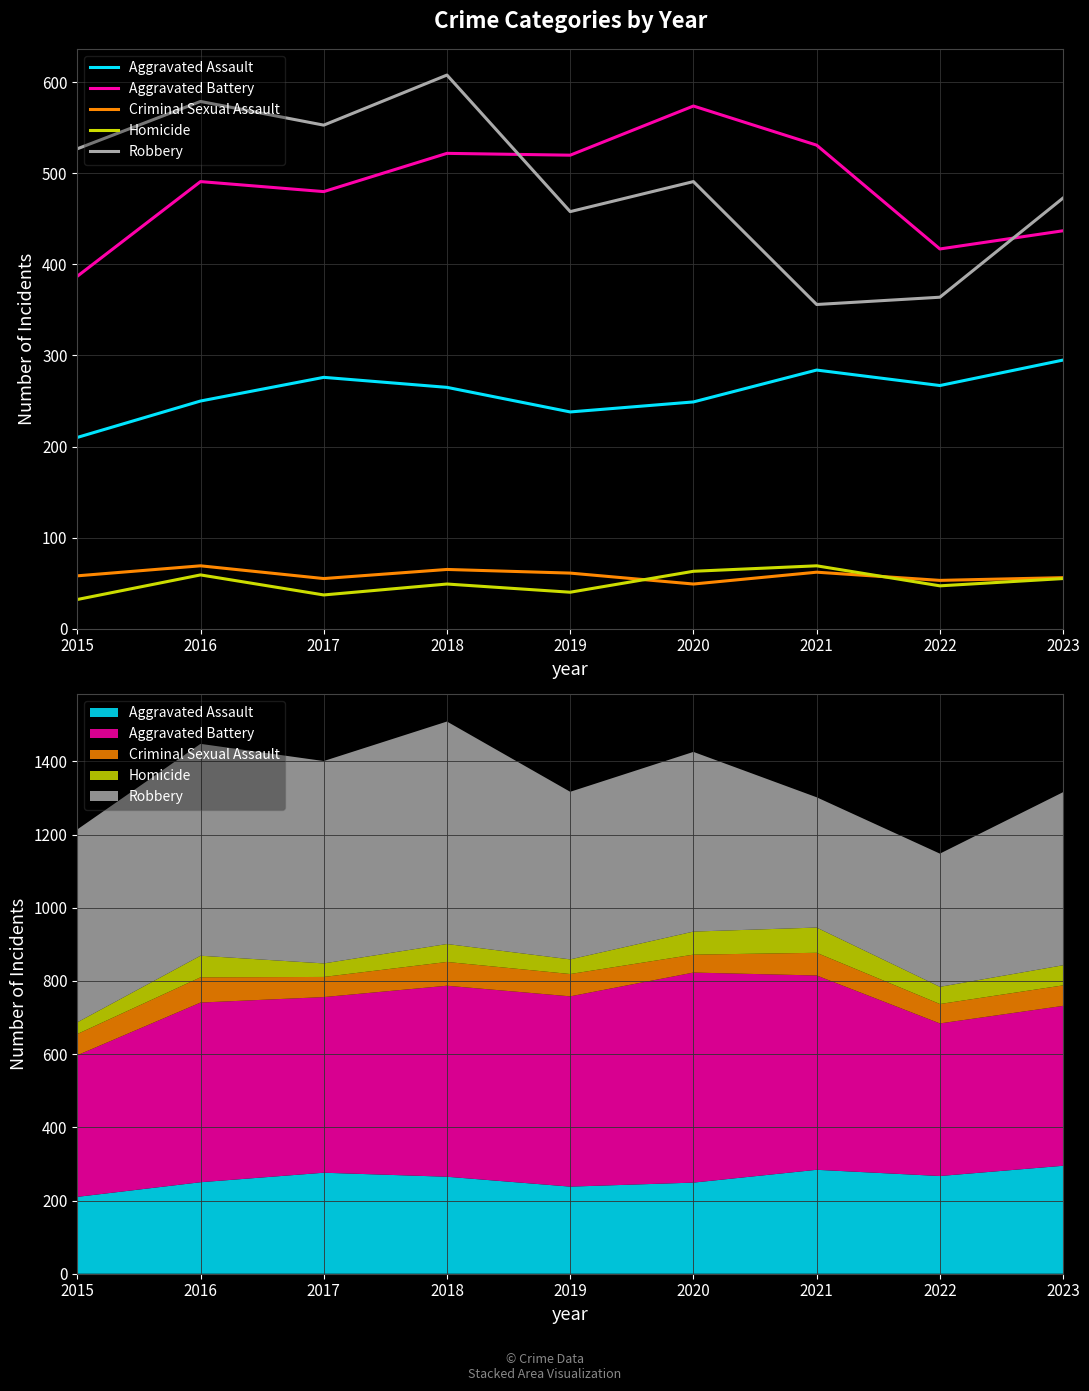

How many interior local peaks does the Robbery series have?

3